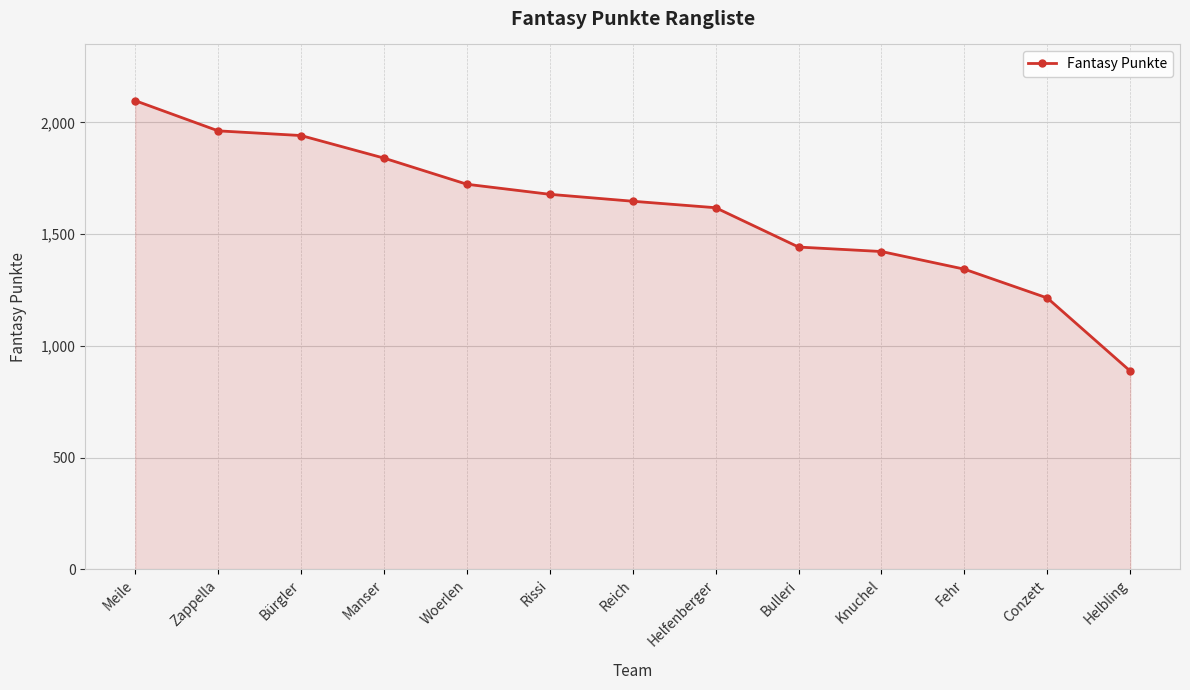

How many values are below 1647?

6